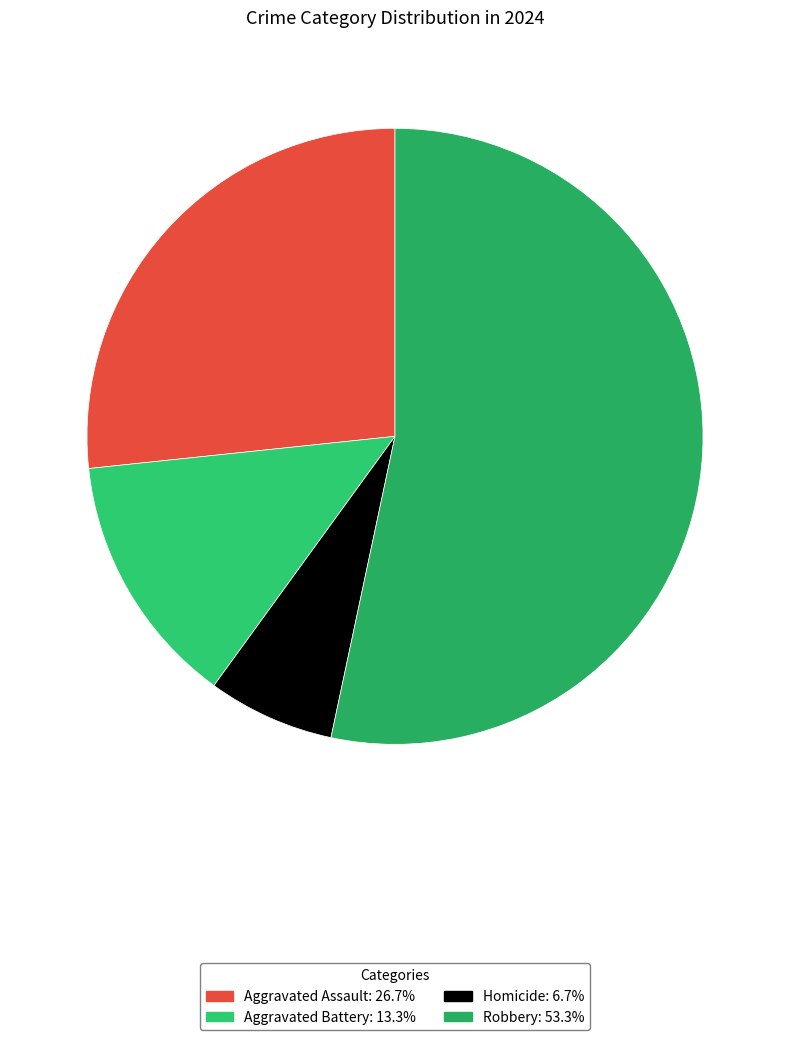

To the nearest percent, what percentage of the pie is Aggravated Assault?

27%